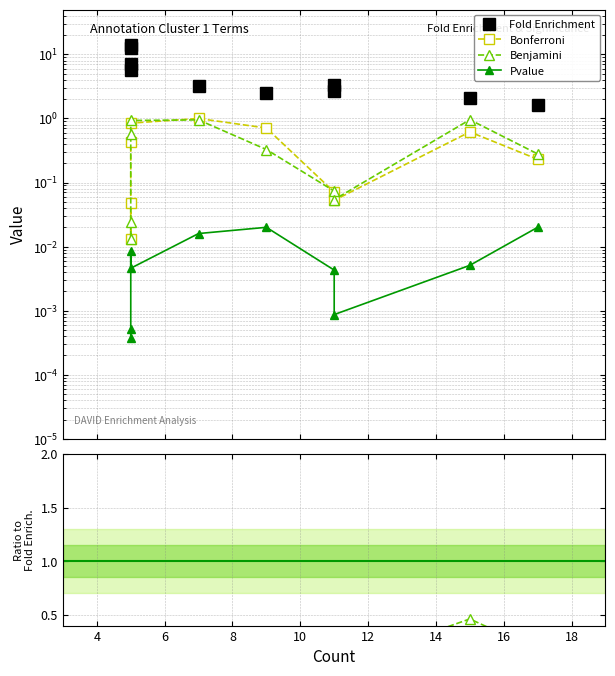

What is the sum of all Fold Enrichment values?

54.9